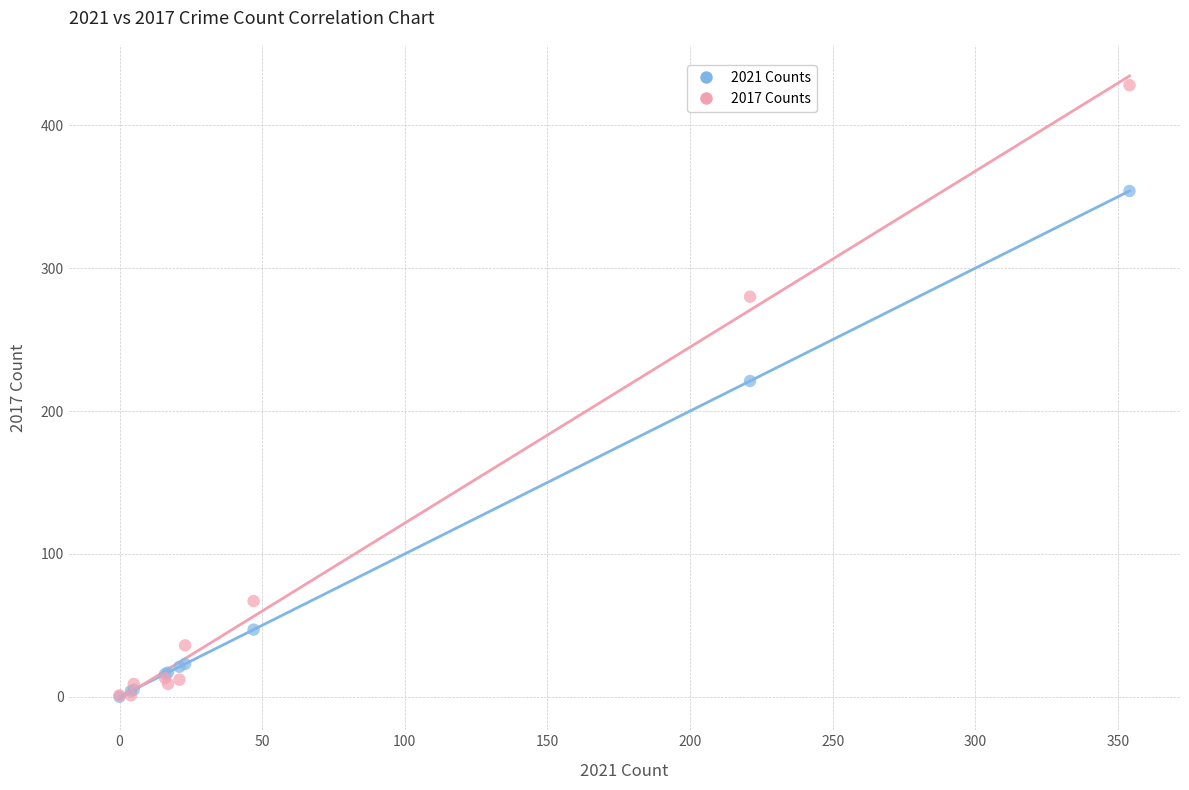

In the 2021 Counts series, what Y value is closest to 177?

221